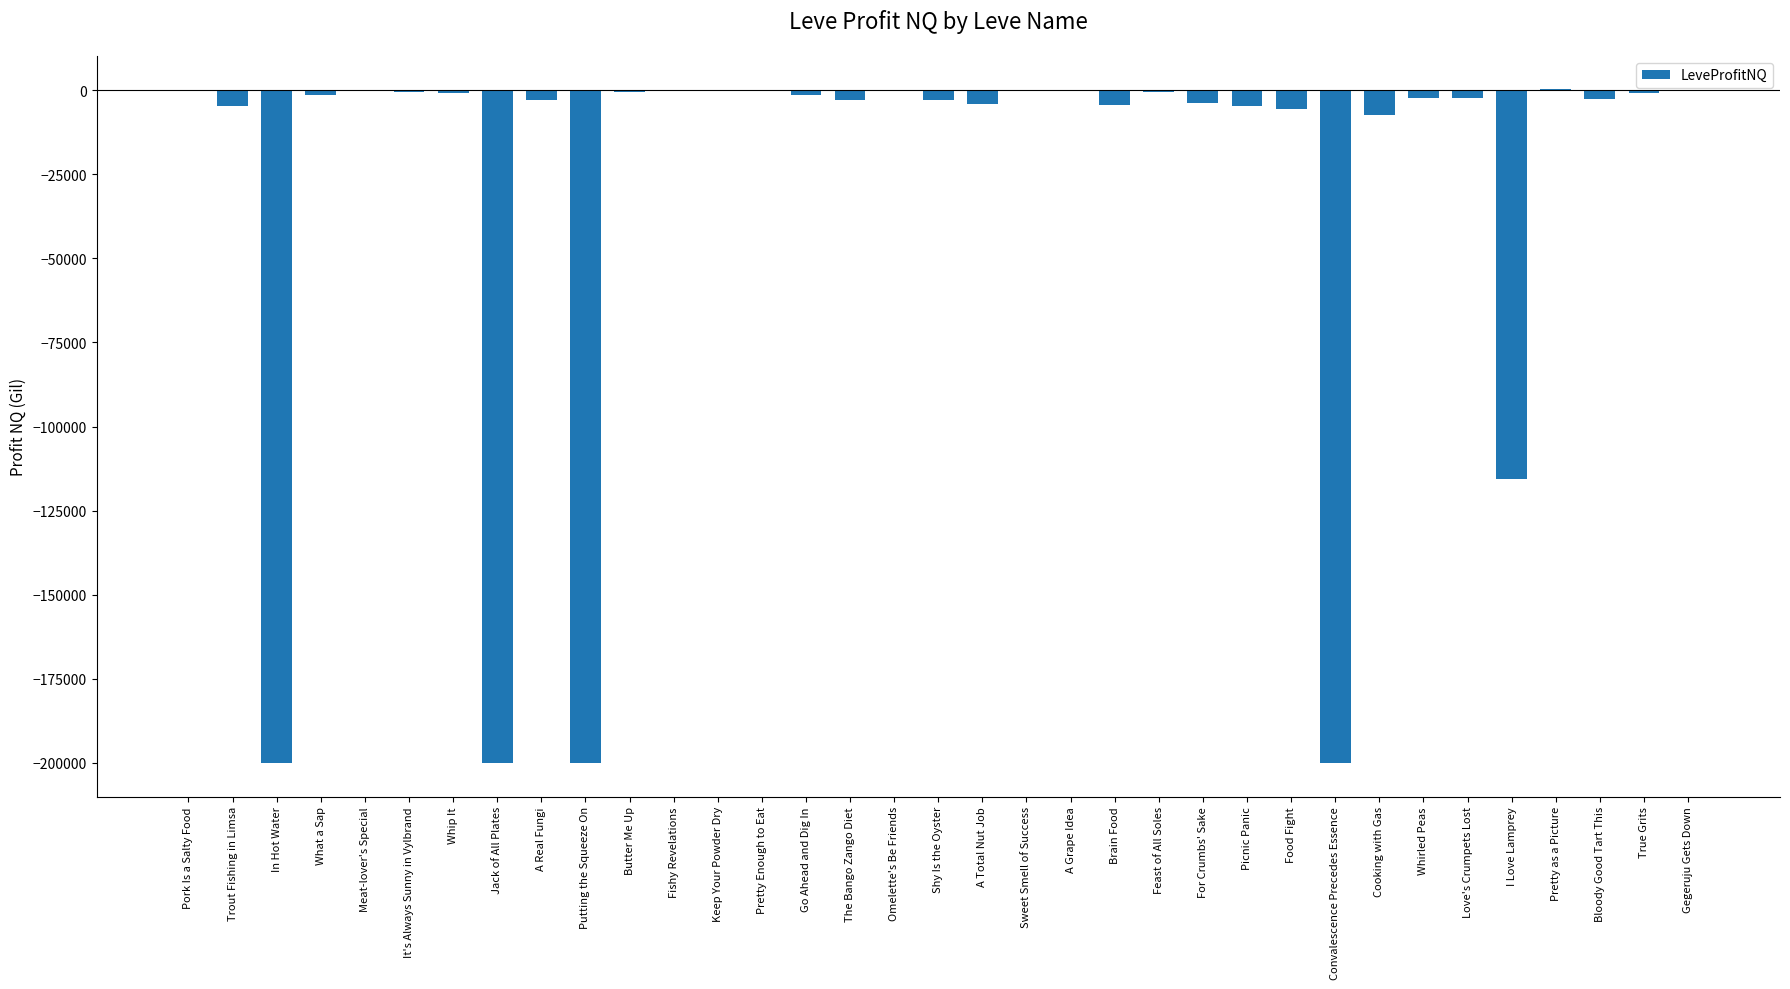

The value at Convalescence Precedes Essence is -324636.7. True or false?

False